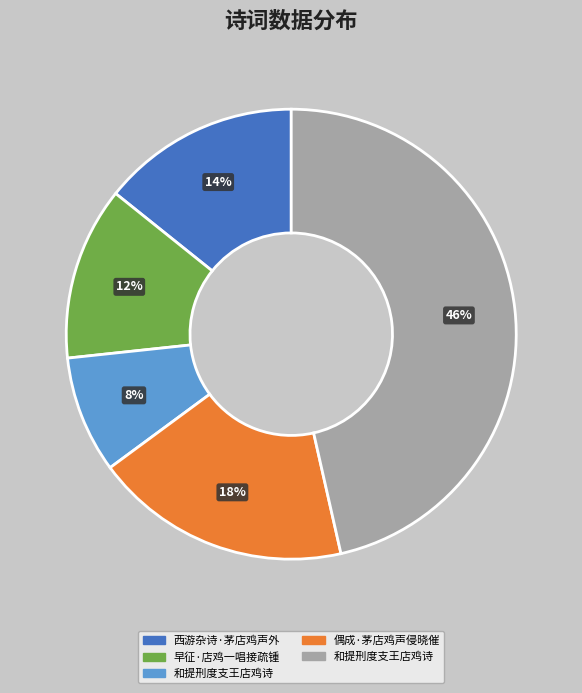

To the nearest percent, what is the average slice percentage?

20%